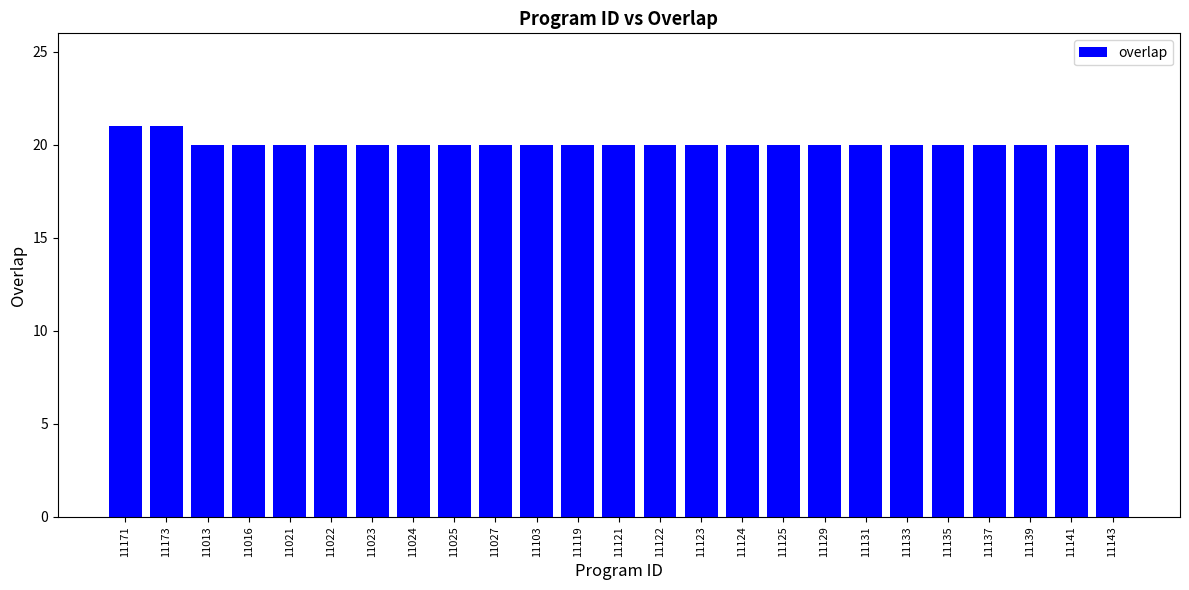

What is the label of the 3rd bar from the right?

11139